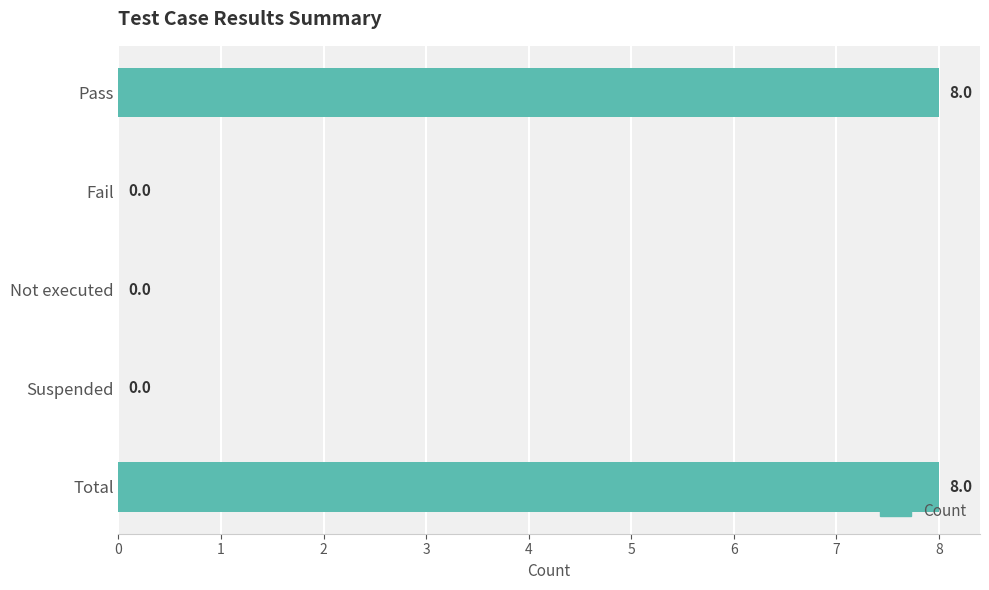

Is it true that the value at Pass is 11?

False